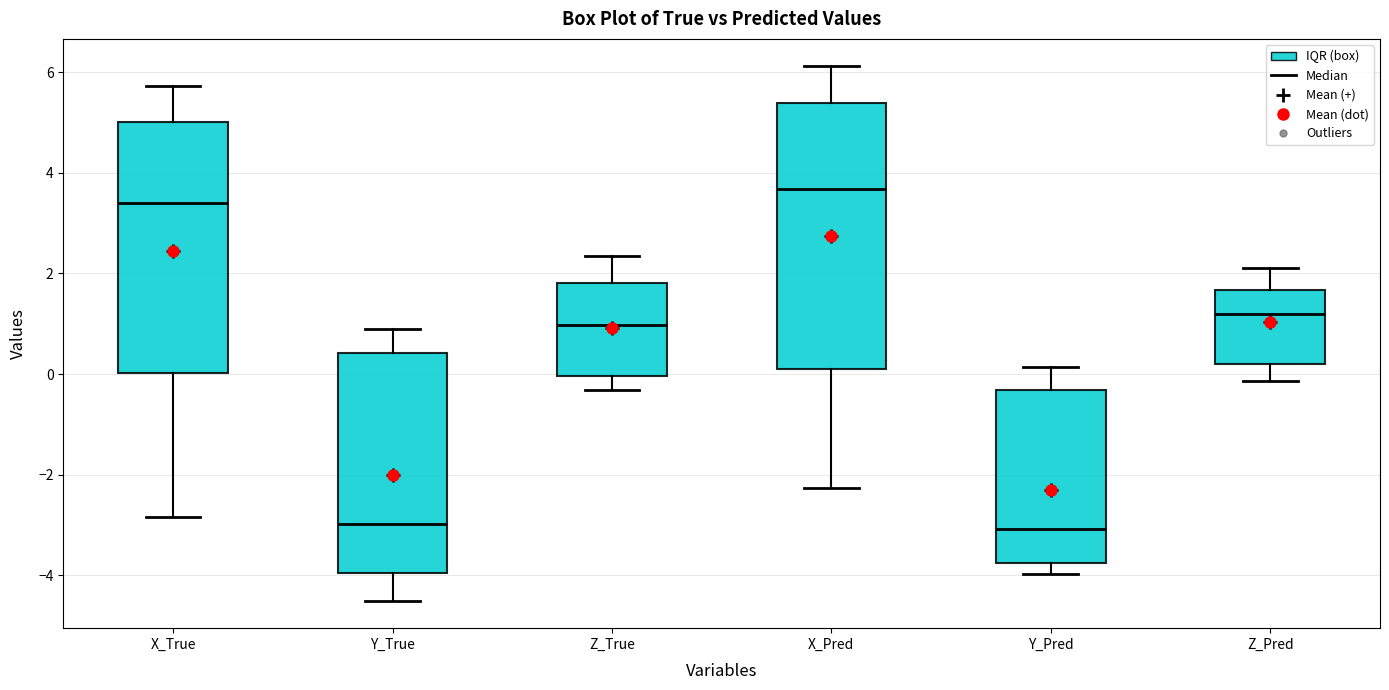

Reading left to right, transcribe this box plot: for each box, give where its median line is, the range the box spans, and where its two whiskers end, as read against the y-axis. The values are not printed on the chart, so give them approximately, as read against the axis.

X_True: median 3.4, box 0.0 to 5.0, whiskers -2.8 to 5.8
Y_True: median -3.0, box -4.0 to 0.4, whiskers -4.6 to 0.8
Z_True: median 1.0, box 0.0 to 1.8, whiskers -0.4 to 2.4
X_Pred: median 3.6, box 0.2 to 5.4, whiskers -2.2 to 6.2
Y_Pred: median -3.0, box -3.8 to -0.4, whiskers -4.0 to 0.2
Z_Pred: median 1.2, box 0.2 to 1.6, whiskers -0.2 to 2.2